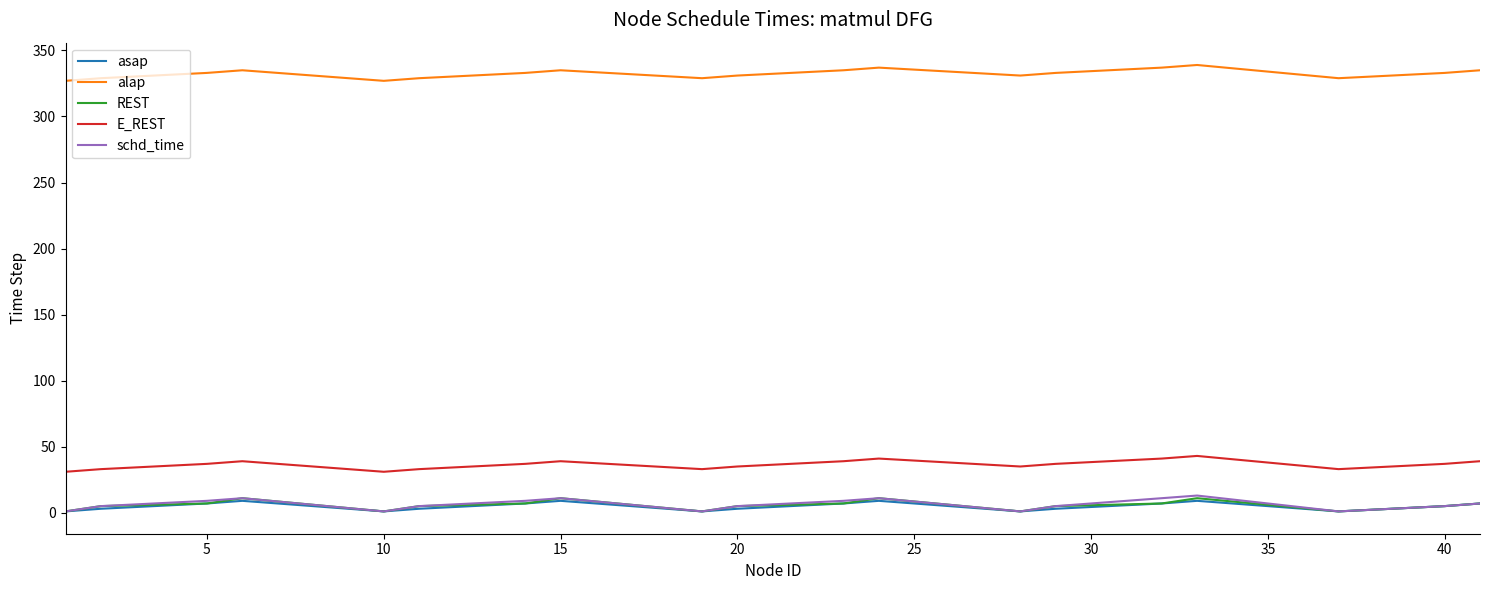

What is the minimum value for alap?

327